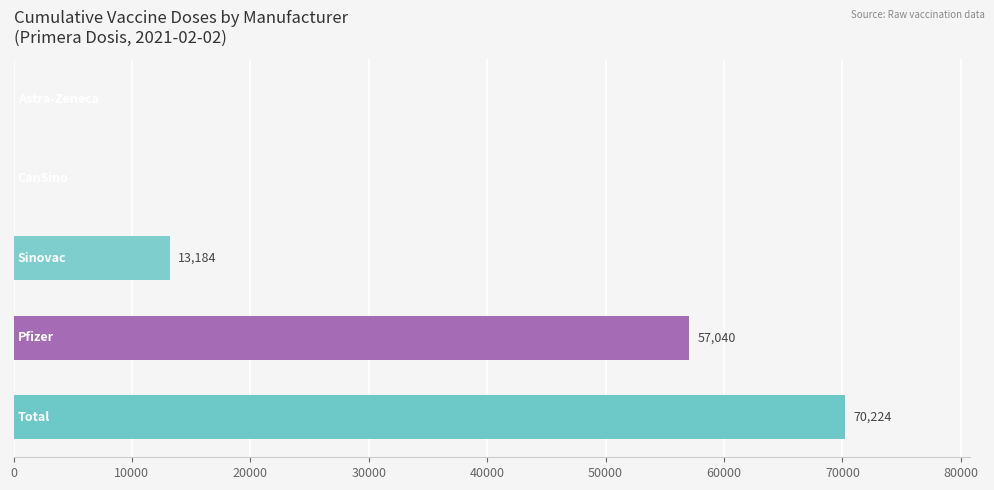

What is the sum of all values?

140448